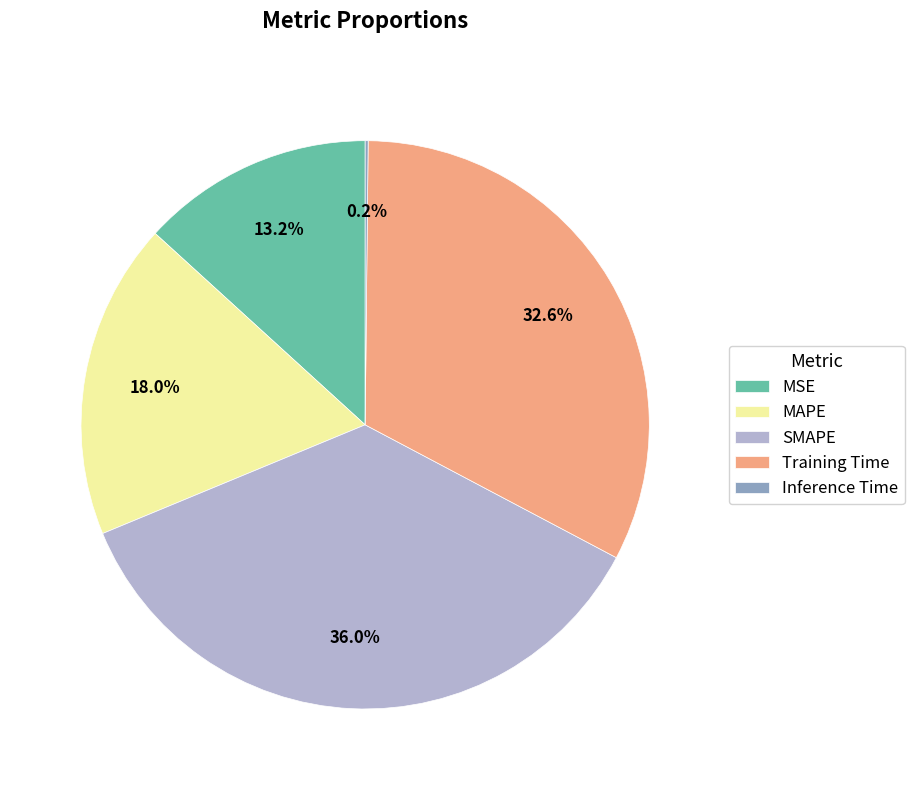

To the nearest percent, what is the average slice percentage?

20%